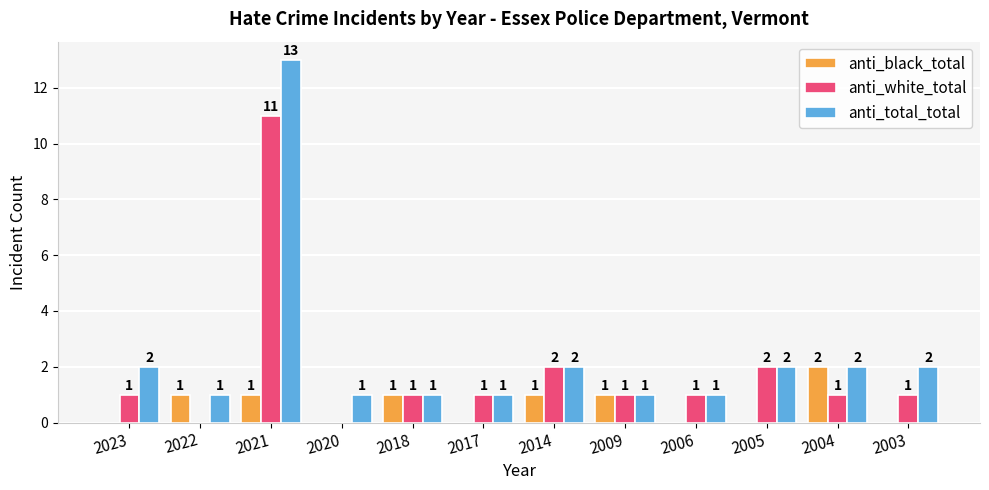

Which series has the largest total across all categories?

anti_total_total